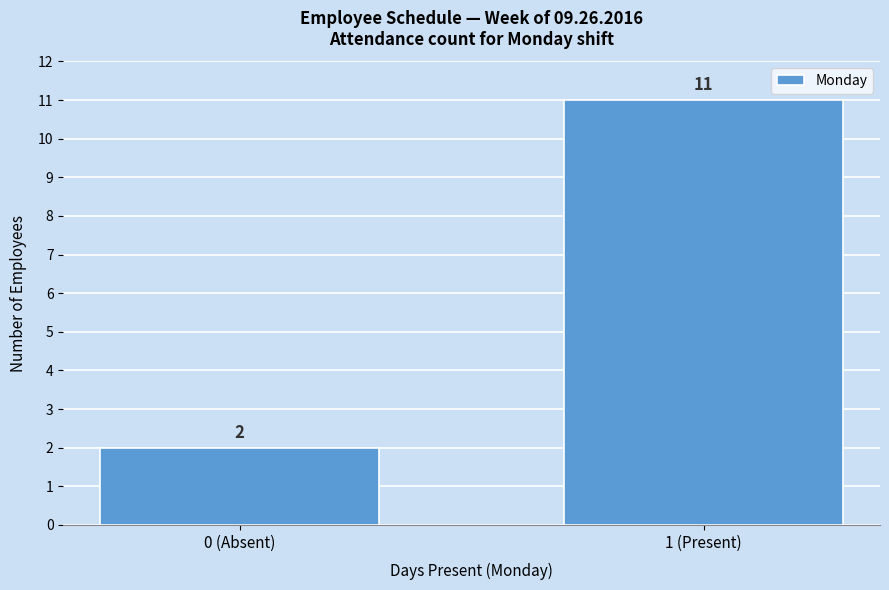

Reading right to left, what are all the values shown in this chart?

11	2